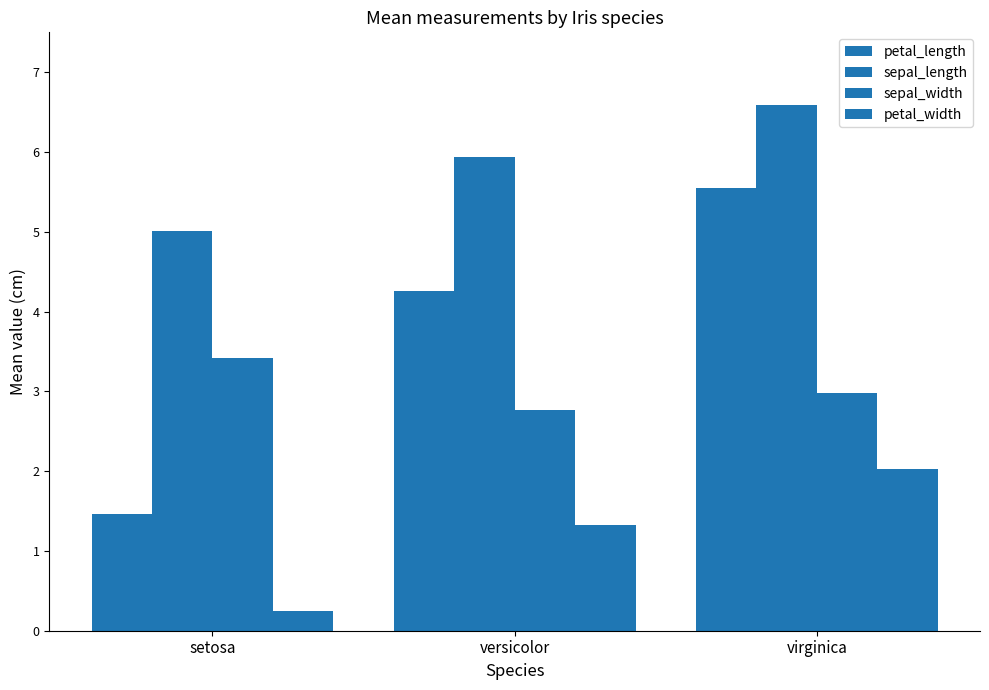

The value of sepal_width at virginica is 4.6. True or false?

False